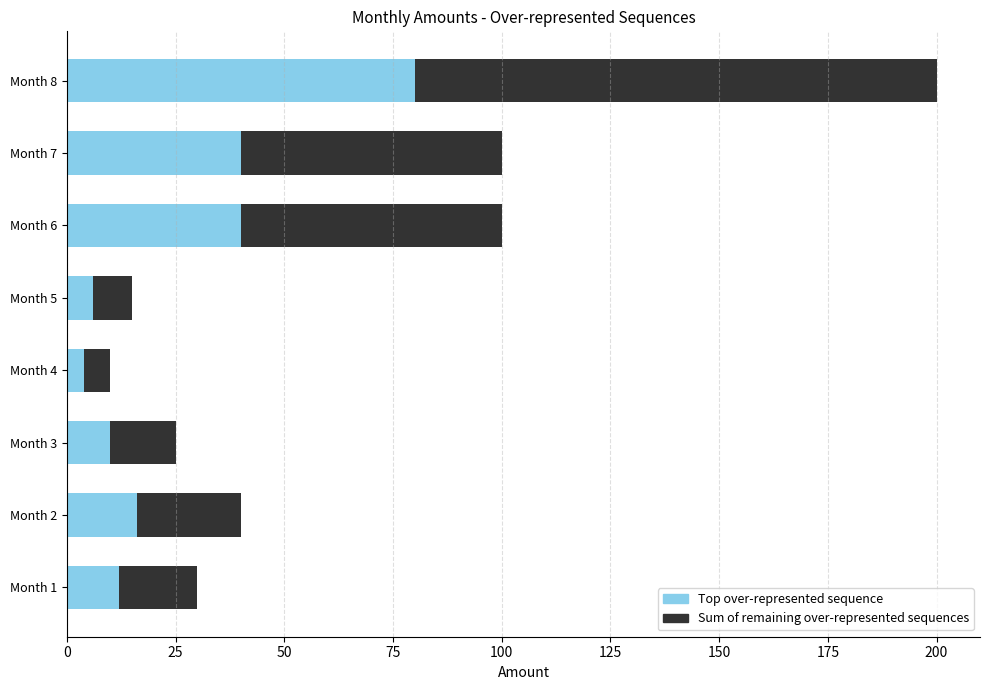

At which label does Top over-represented sequence reach its peak?

Month 8